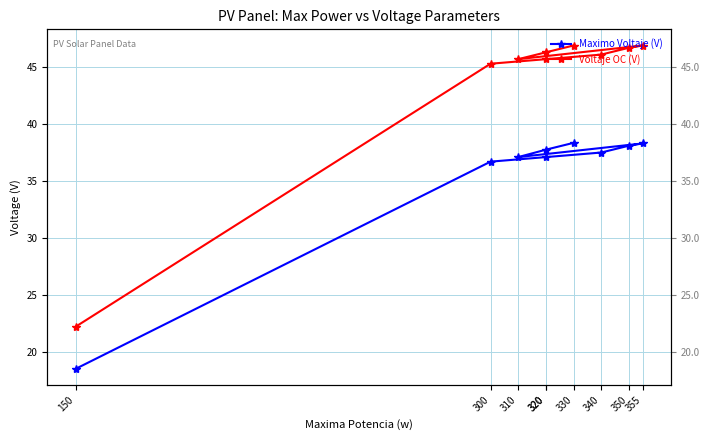

True or false: Voltaje OC (V) and Maximo Voltaje (V) intersect in this chart.

False